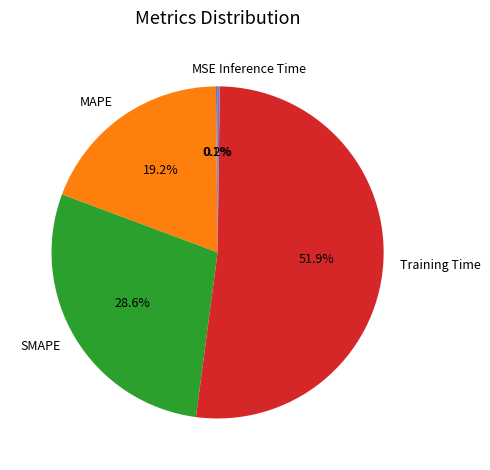

True or false: SMAPE accounts for 37% of the total.

False